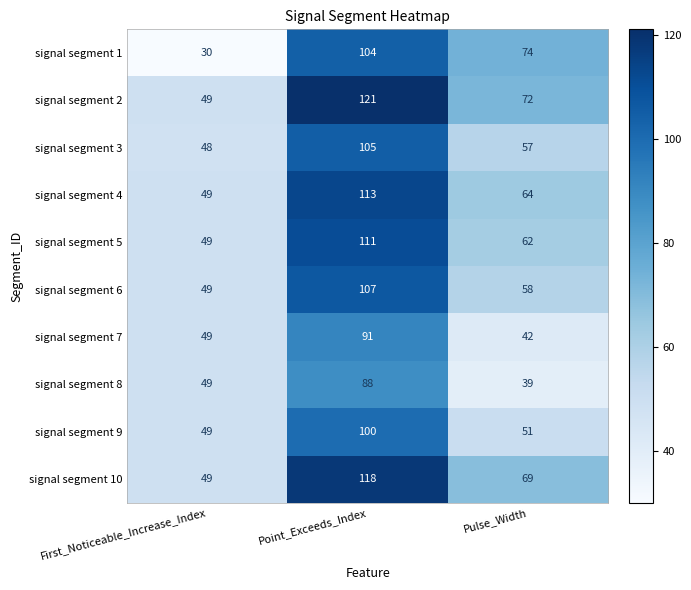

At how many categories does at least one series exceed 65?

2